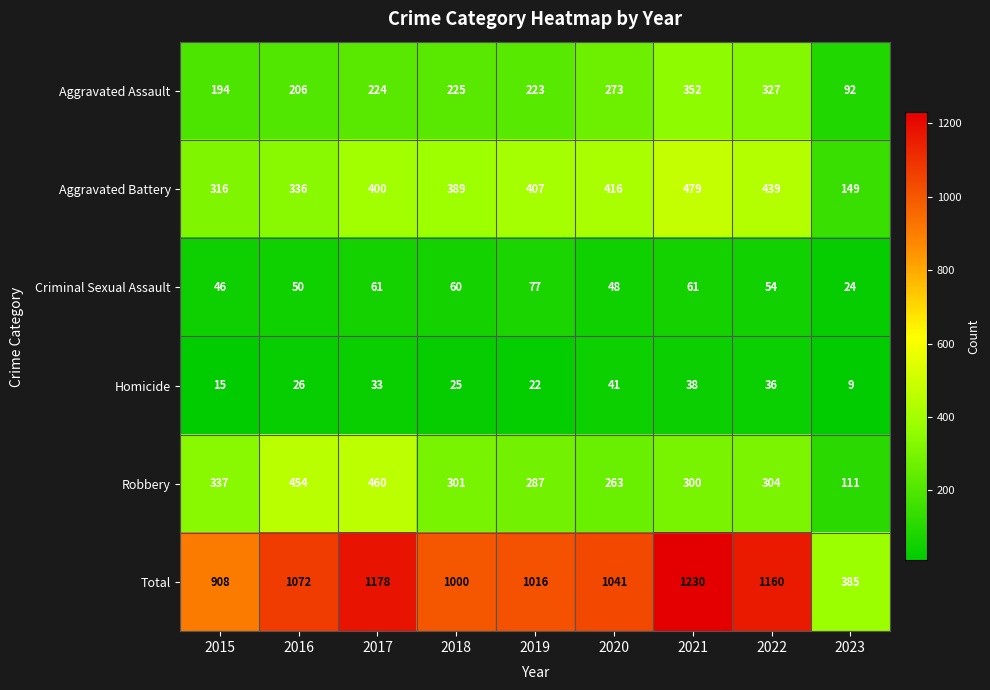

What is the minimum value shown in the chart?

9